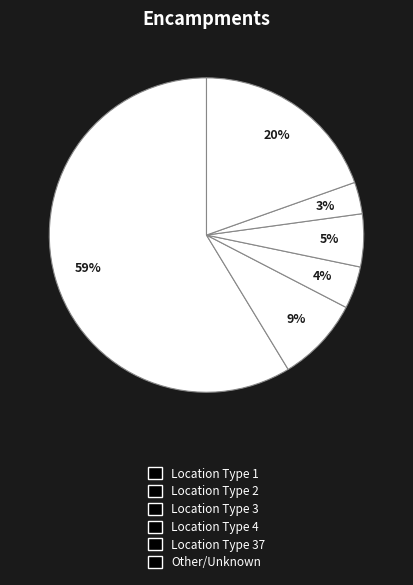

Count the number of slices in the pie.

6